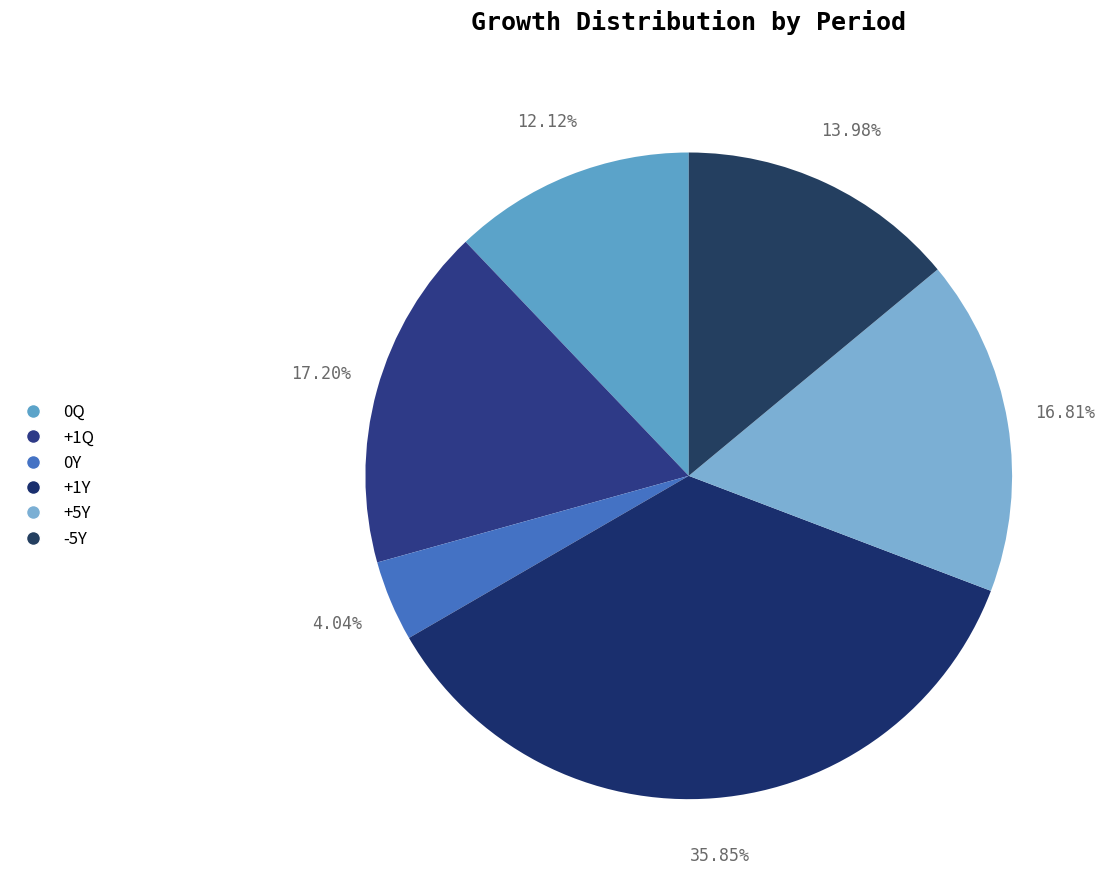

Combined, what portion of the pie is 0Y and +1Y?

39.9%